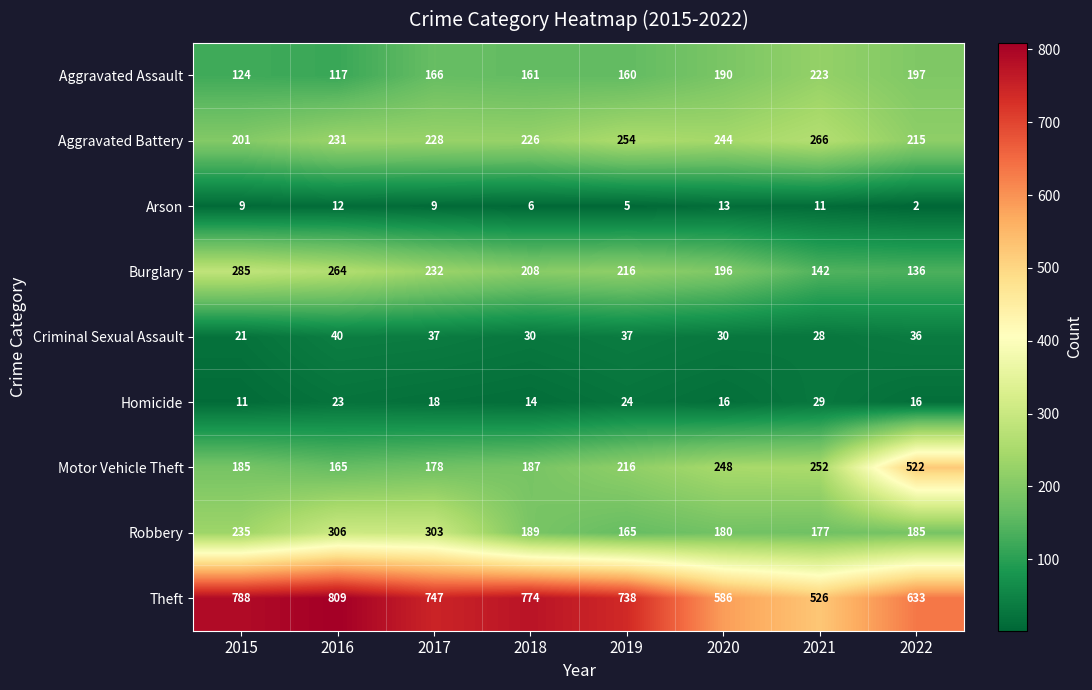

True or false: Theft has a value of 150 at 2022.

False